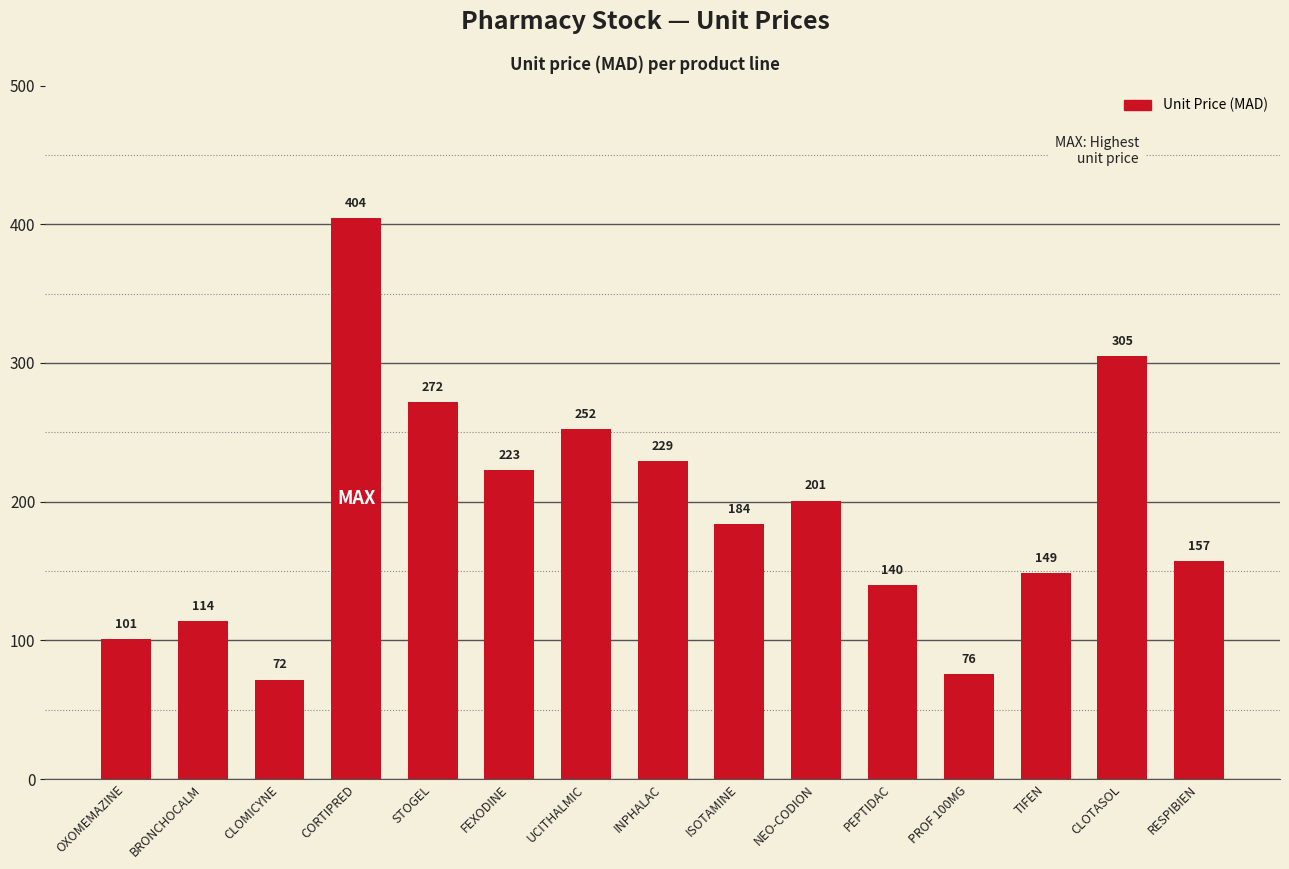

What is the label of the 2nd bar from the left?

BRONCHOCALM